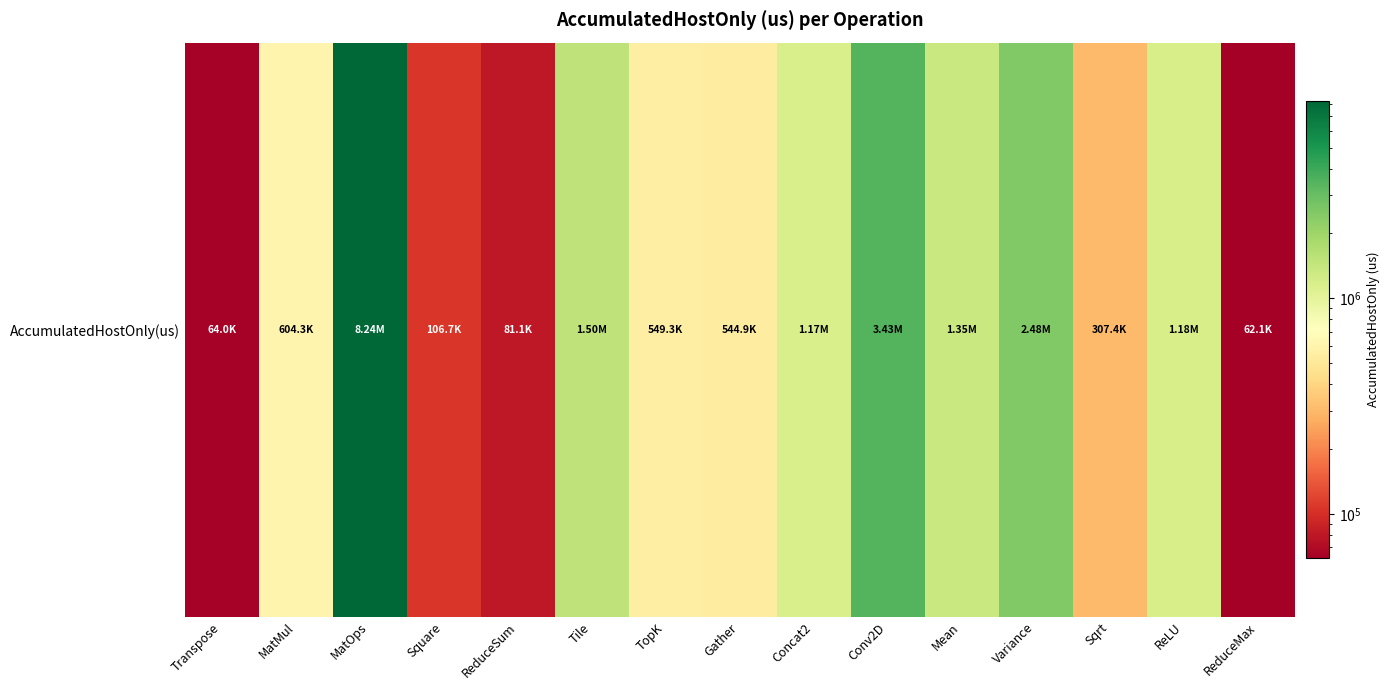

Is it true that the value at ReLU is 1179478.7?

True